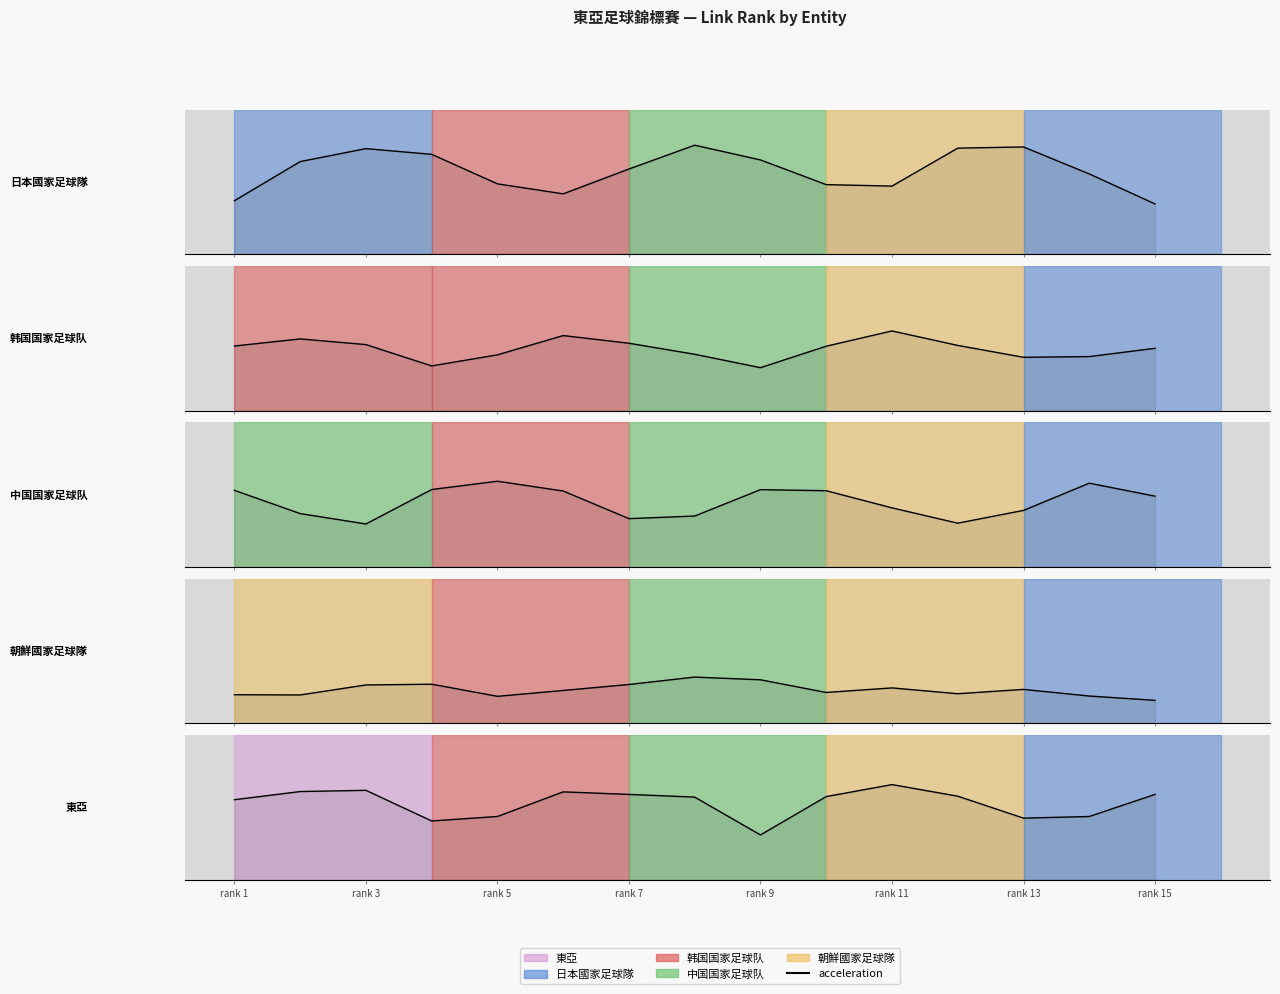

Where is the first local maximum?

rank 3